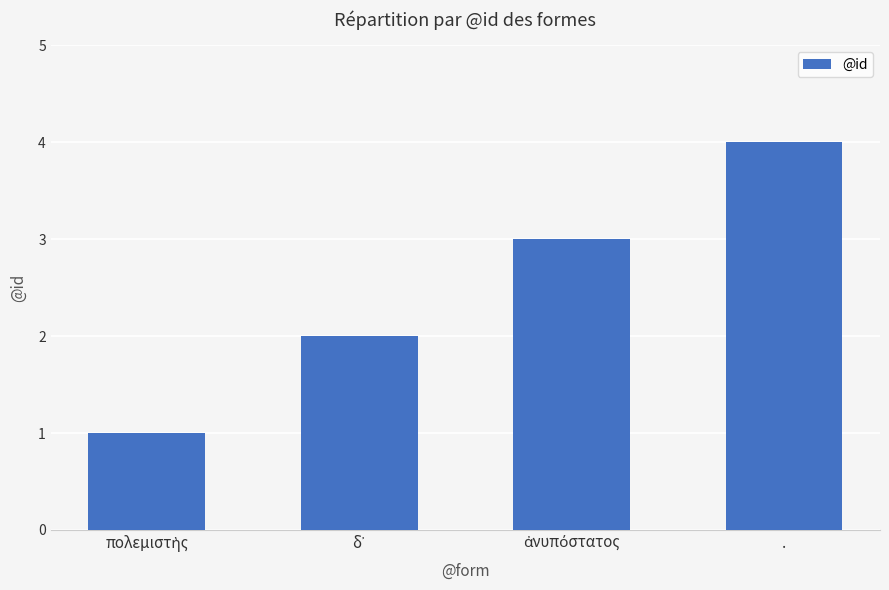

True or false: the data shows 5 at ..

False